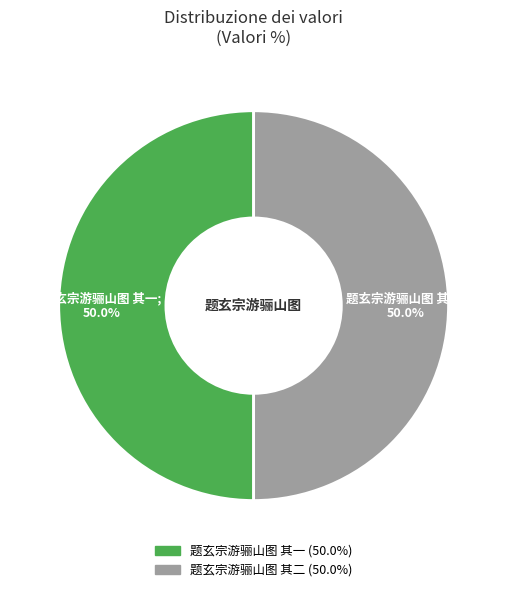

To the nearest percent, what portion does 题玄宗游骊山图 其一 represent?

50%